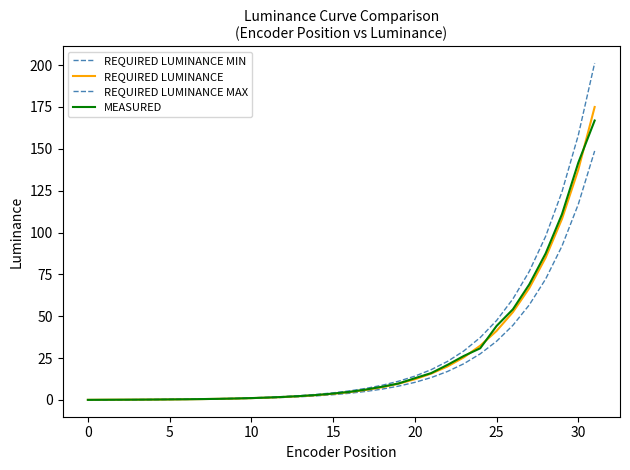

How many lines are shown in the chart?

4